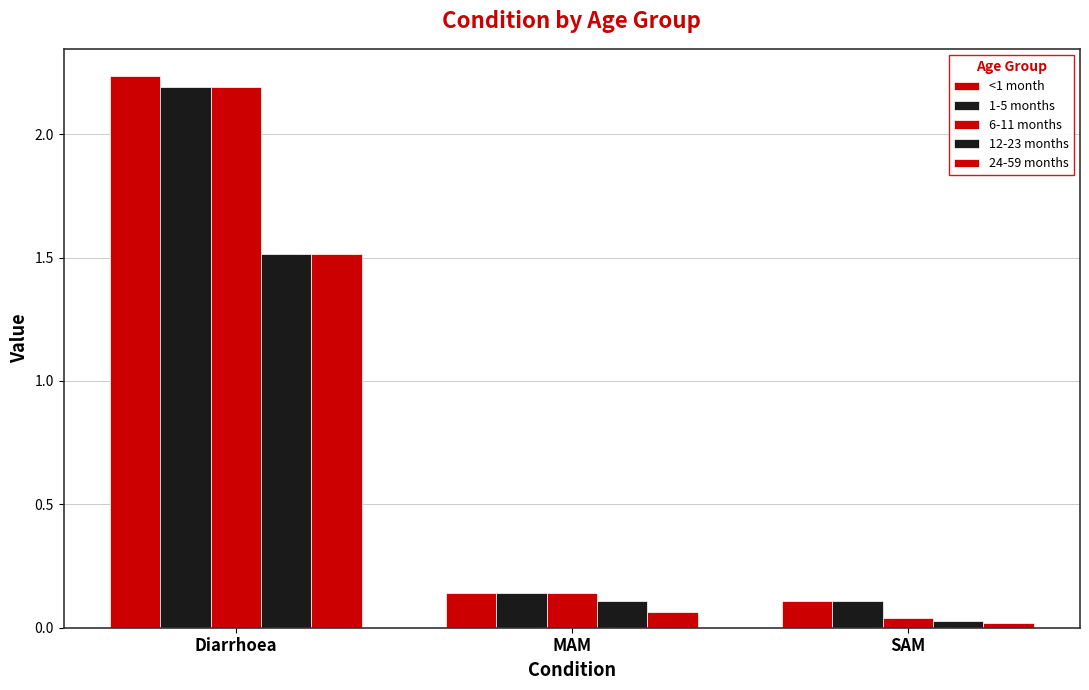

At which label is 1-5 months closest to 1?

MAM